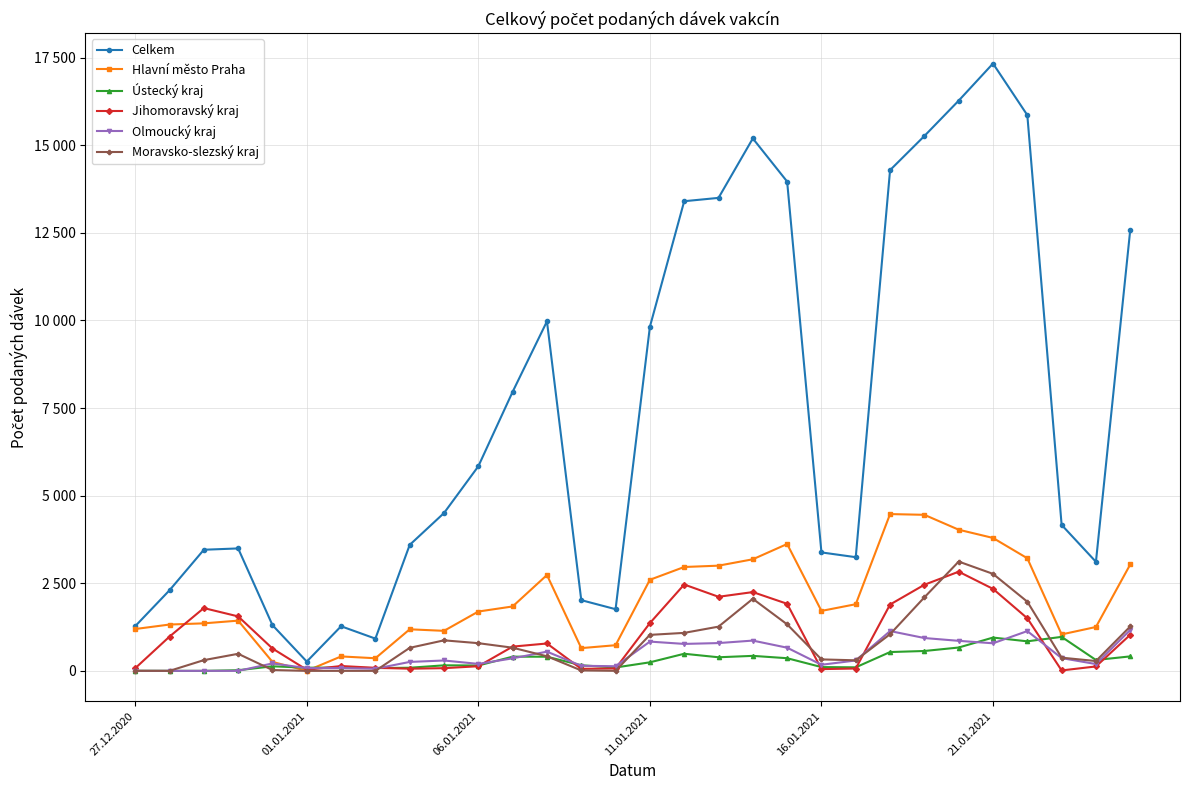

Does the chart have visible grid lines?

Yes